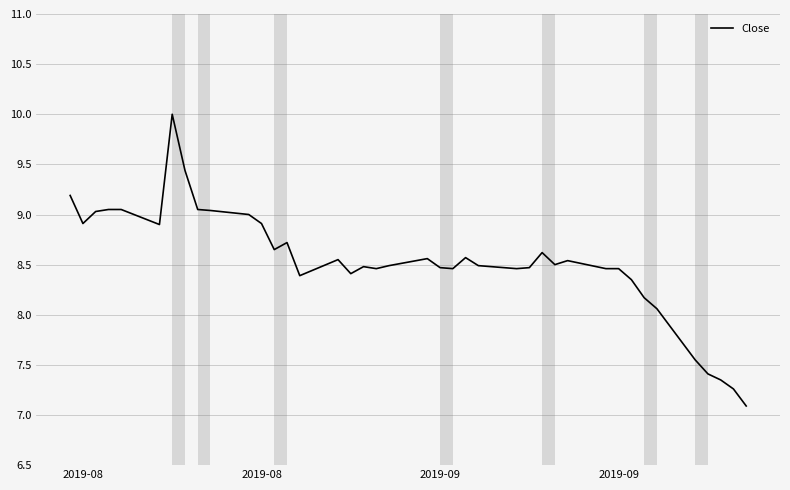

What is the minimum value shown in the chart?

7.1